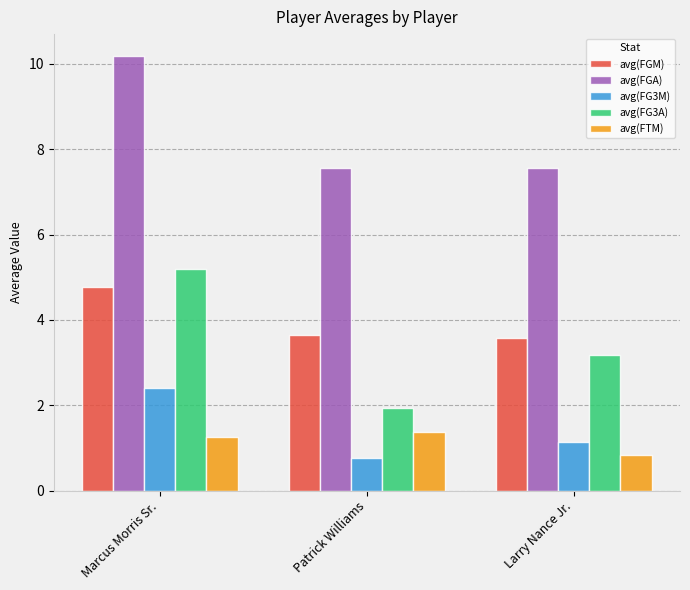

Does the chart contain stacked bars?

No